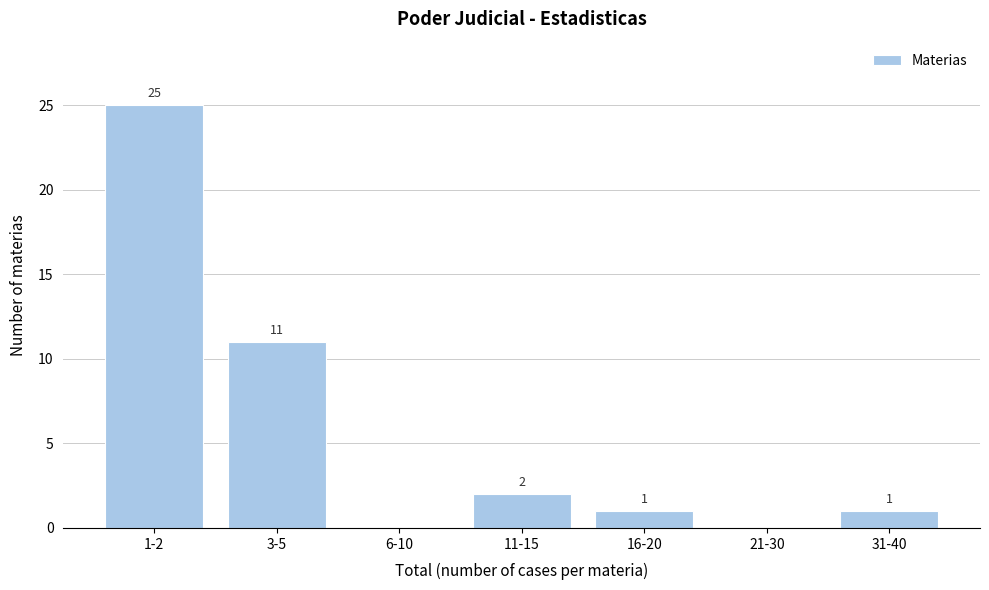

Reading right to left, what are all the values shown in this chart?

31-40=1	21-30=0	16-20=1	11-15=2	6-10=0	3-5=11	1-2=25